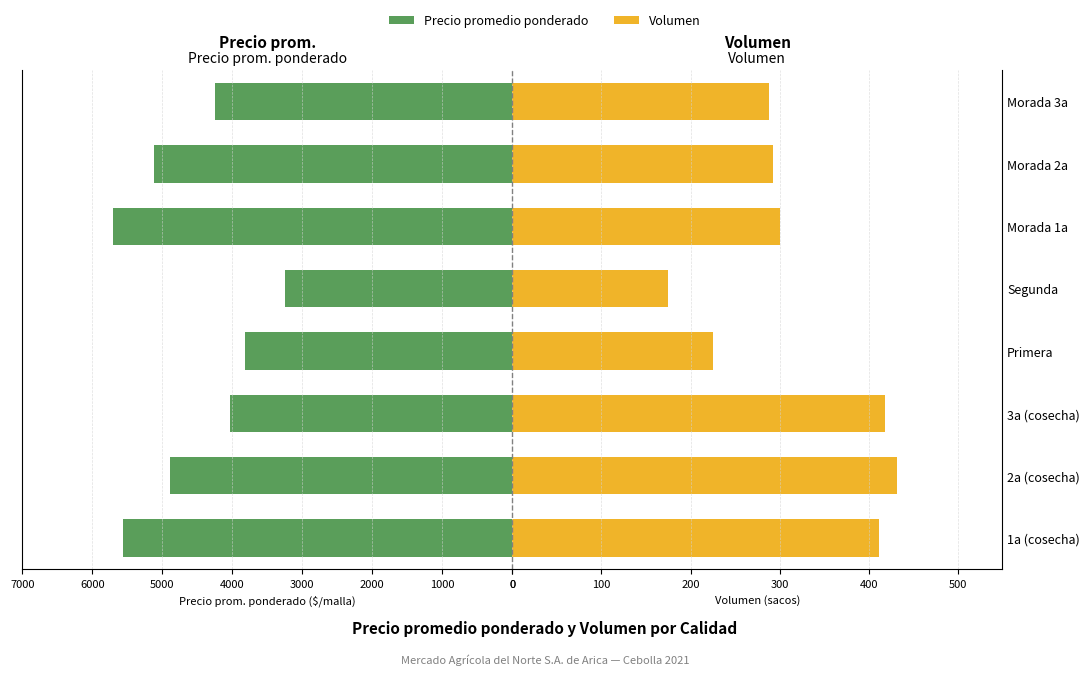

Between 2a (cosecha) and Morada 1a, which series saw the biggest shift?

Precio promedio ponderado